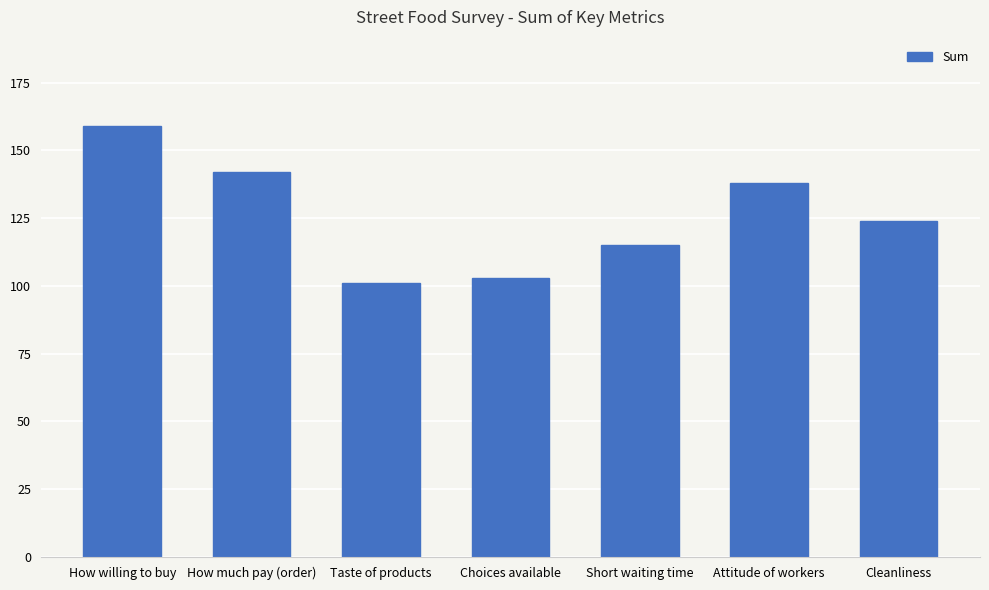

Reading left to right, extract all data points from this chart.

How willing to buy=159	How much pay (order)=142	Taste of products=101	Choices available=103	Short waiting time=115	Attitude of workers=138	Cleanliness=124